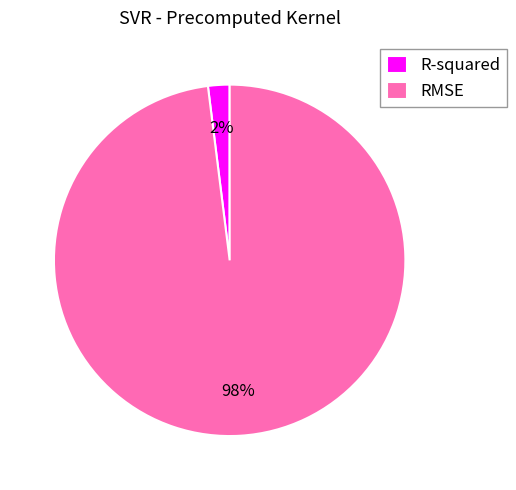

Count the number of slices in the pie.

2